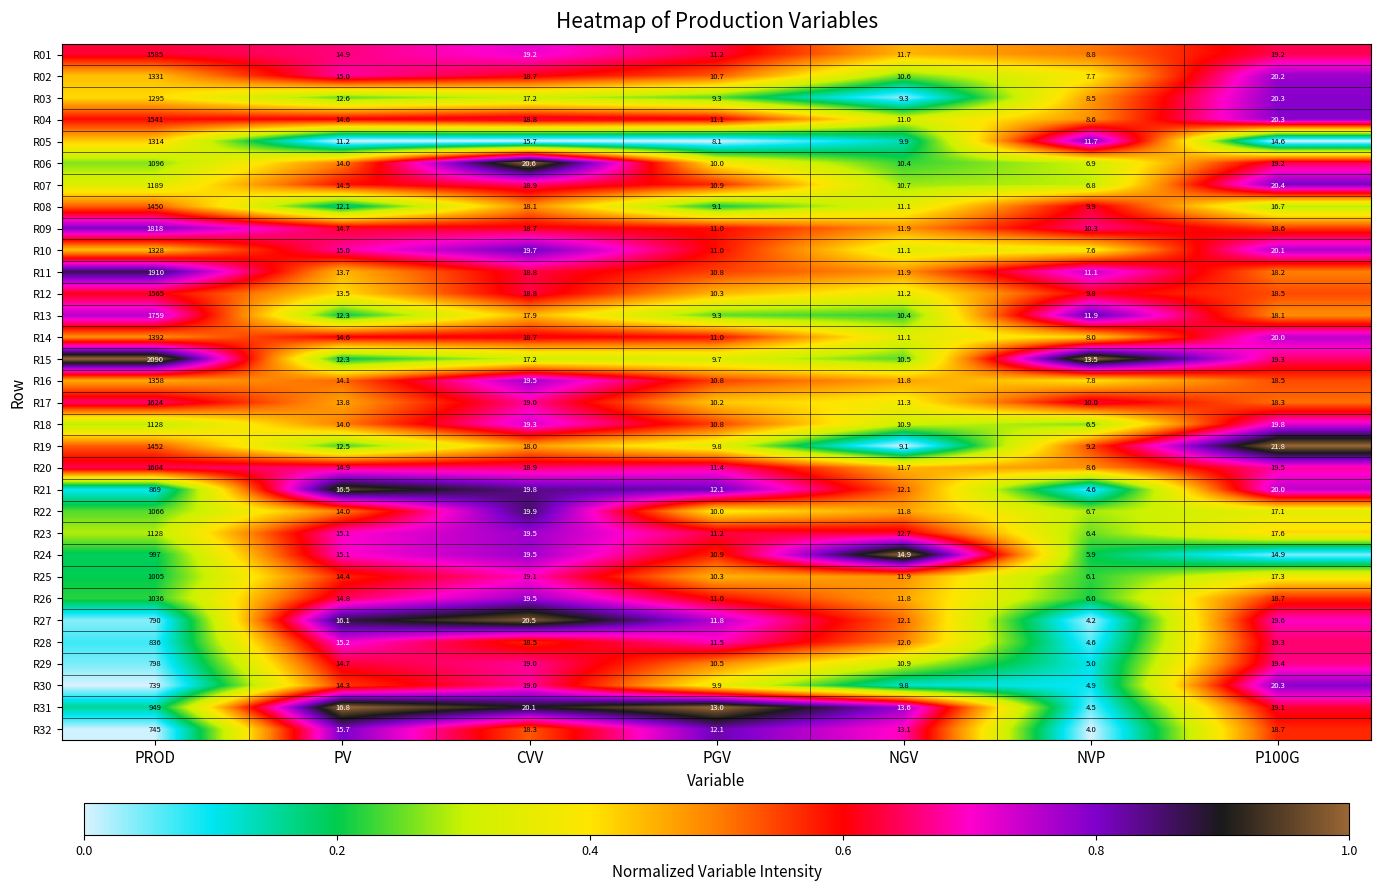

Where does the R14 series first go above 14?

PROD